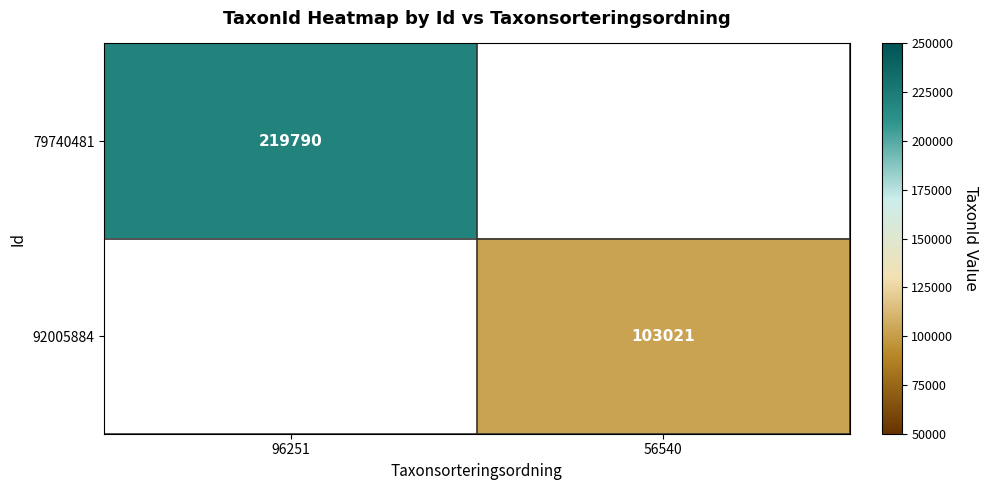

The 79740481 series shows 296982 at 96251. True or false?

False